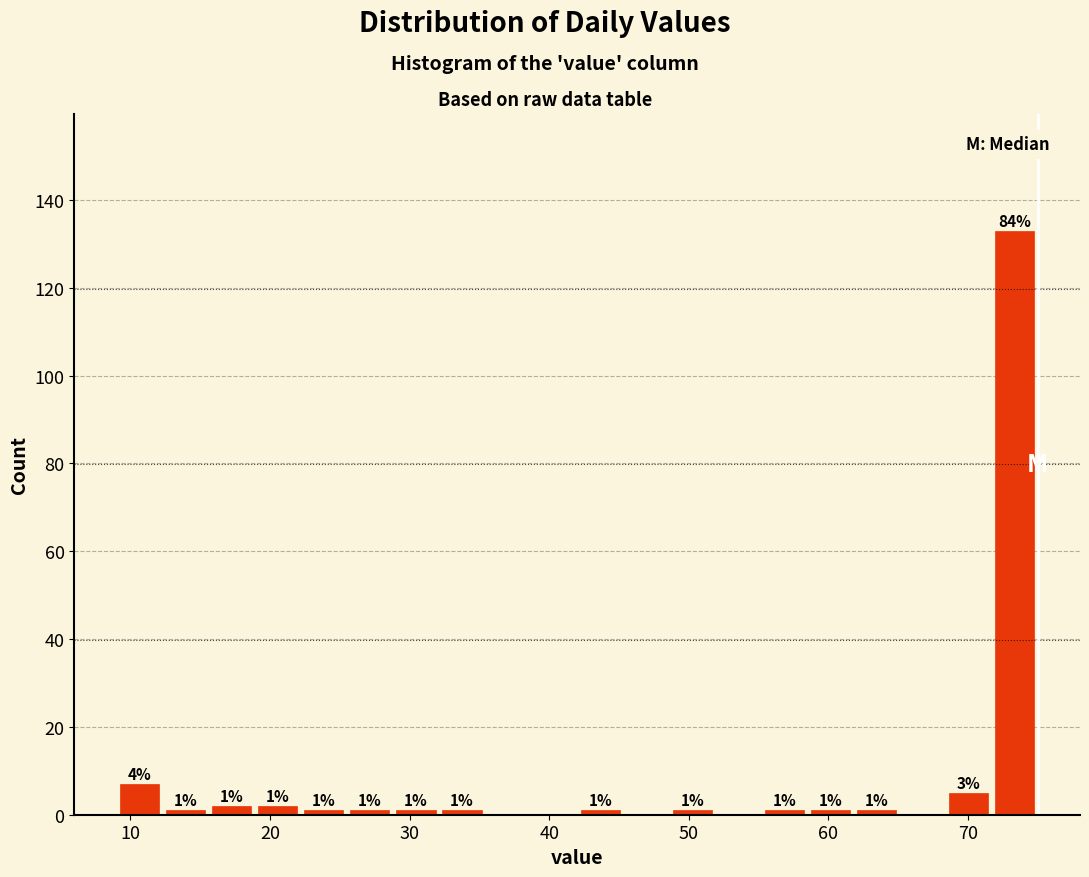

Read against the x-axis, roughly where is the centre of the tallest bar?

73